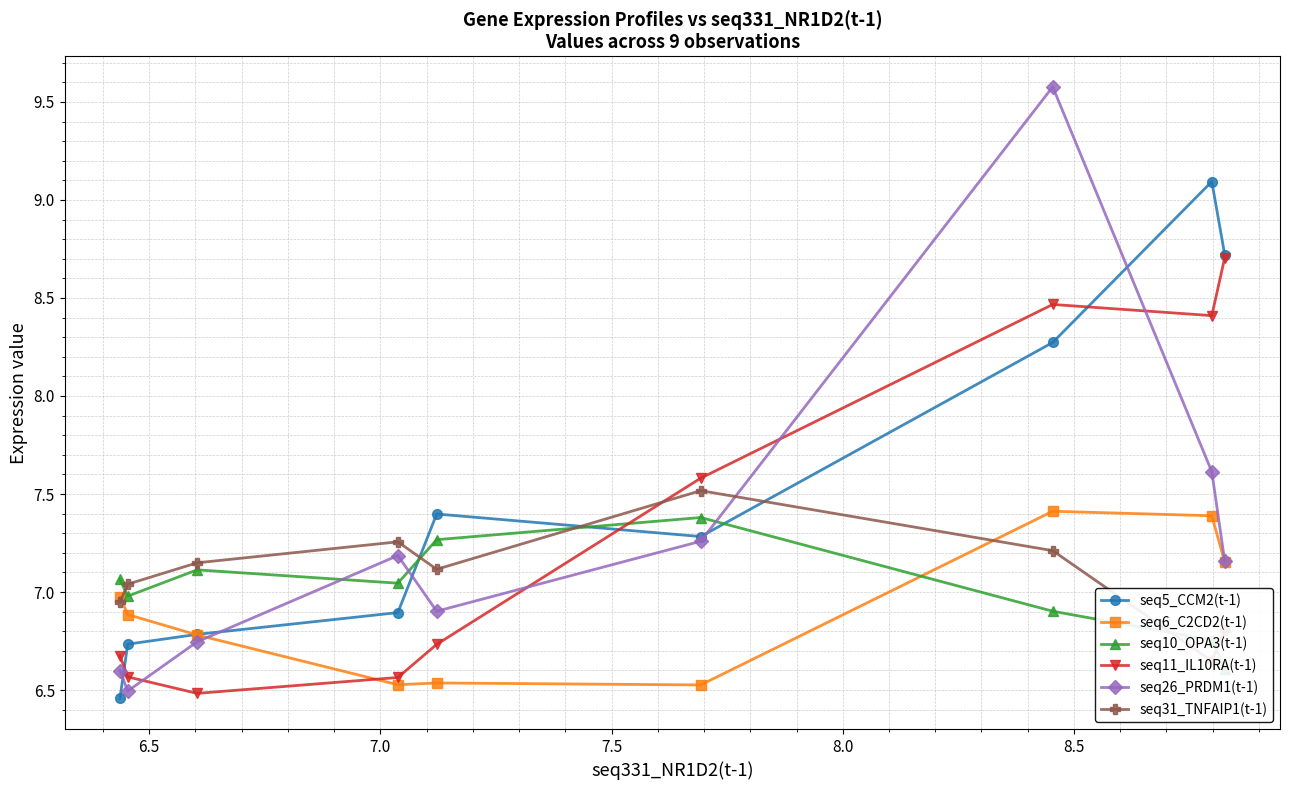

What is the value of the seq6_C2CD2(t-1) point at the 5th from the left?

6.5